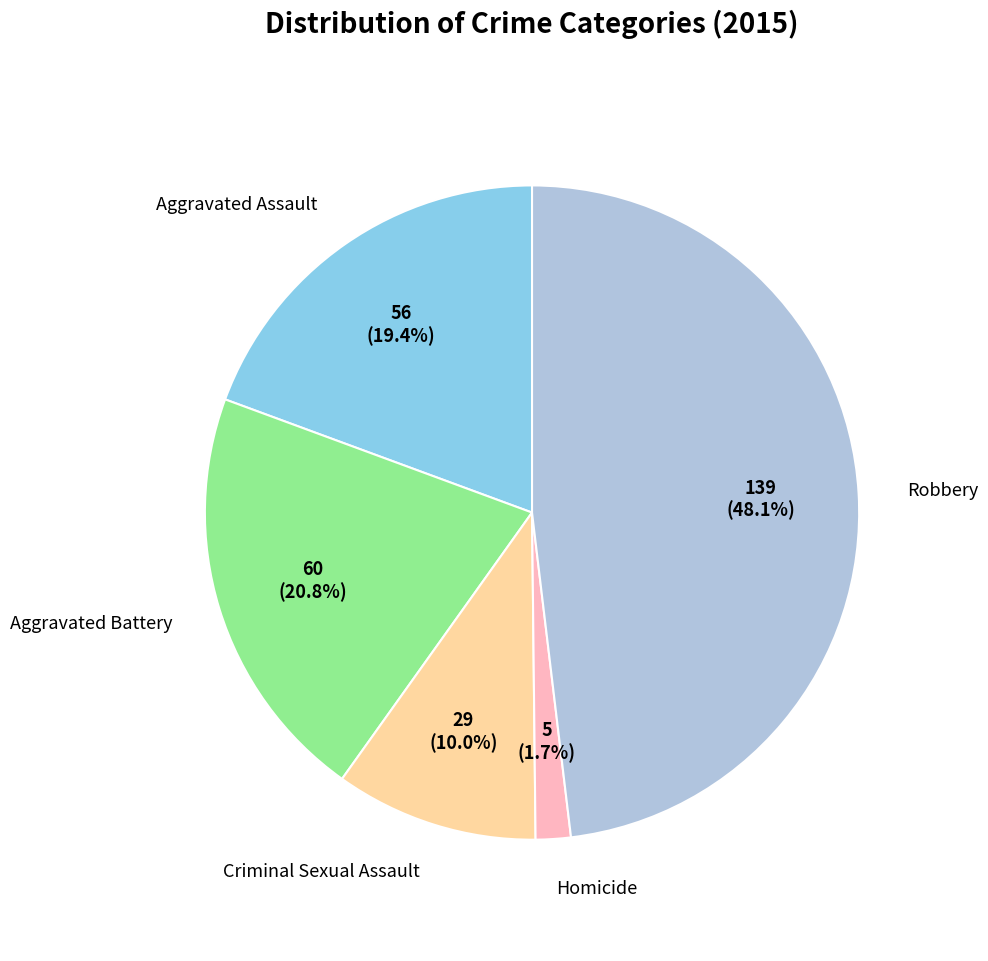

Is there a majority slice in this chart?

No